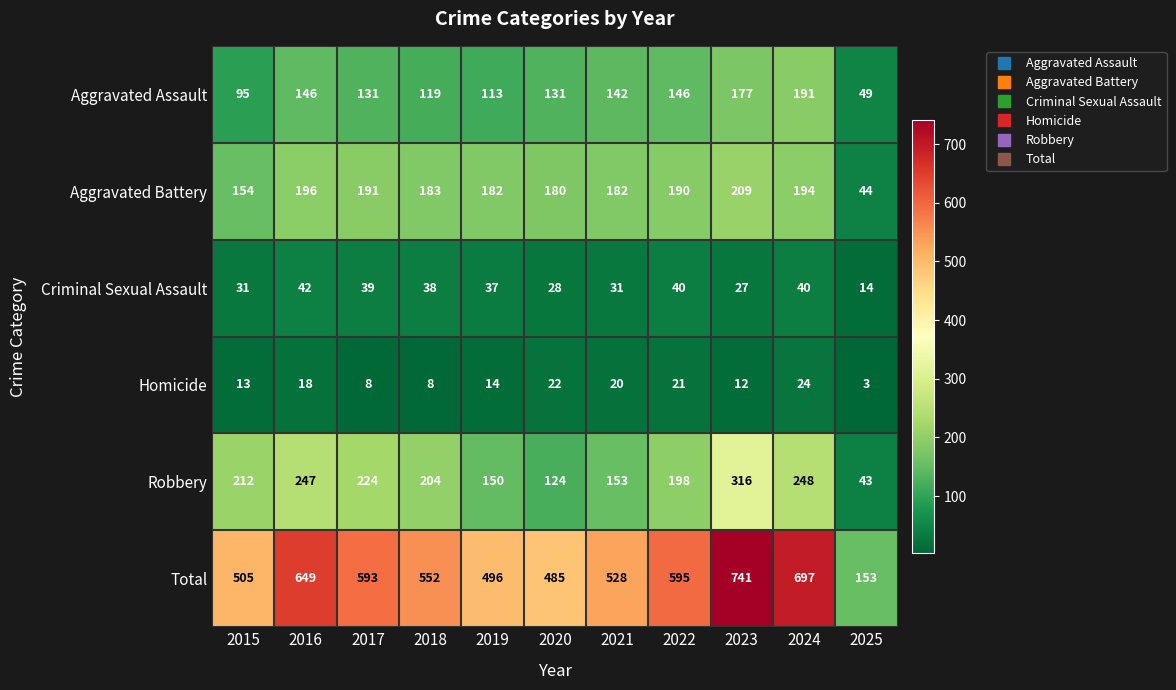

What is the difference between the Total values at 2024 and 2016?

48